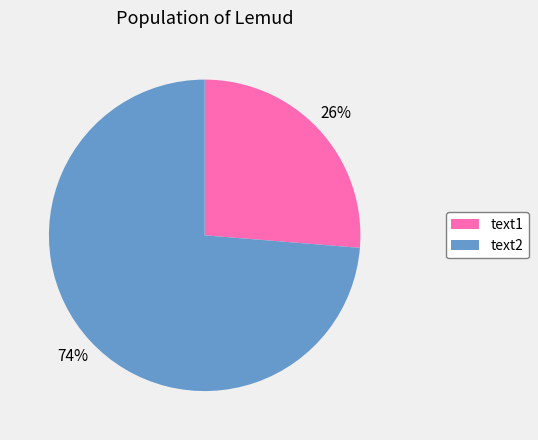

The text1 slice represents 26% of the pie. True or false?

True